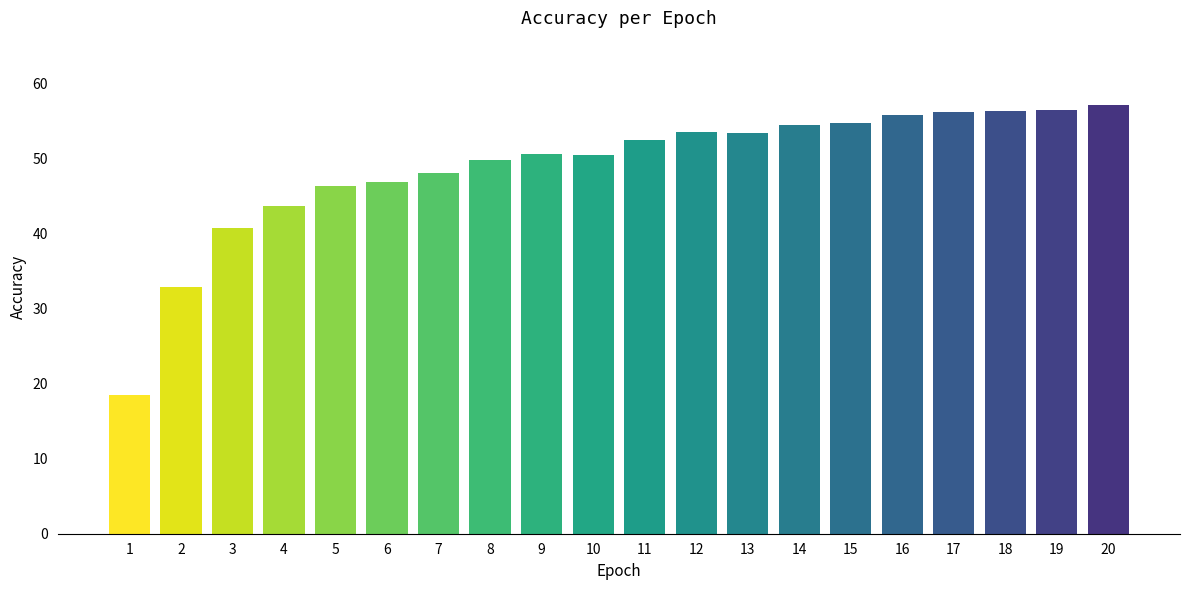

Rank the categories by value from lowest to highest.

1, 2, 3, 4, 5, 6, 7, 8, 10, 9, 11, 13, 12, 14, 15, 16, 17, 18, 19, 20